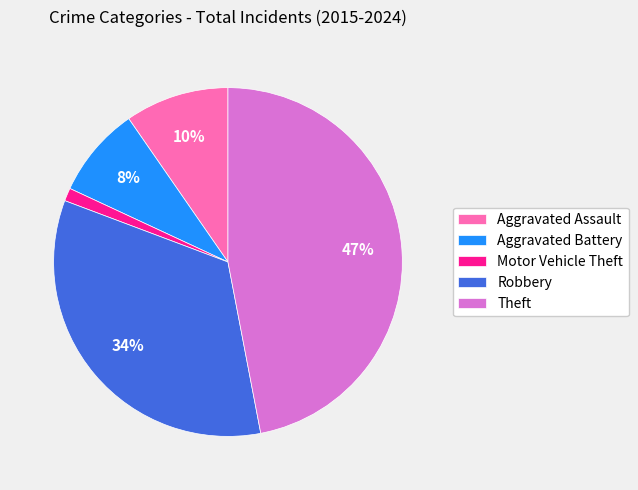

Is there a majority slice in this chart?

No